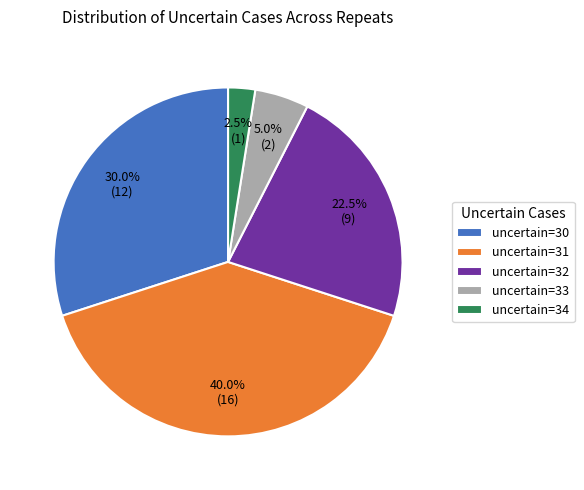

What is the ratio of the value at uncertain=31 to the value at uncertain=34?

16.0